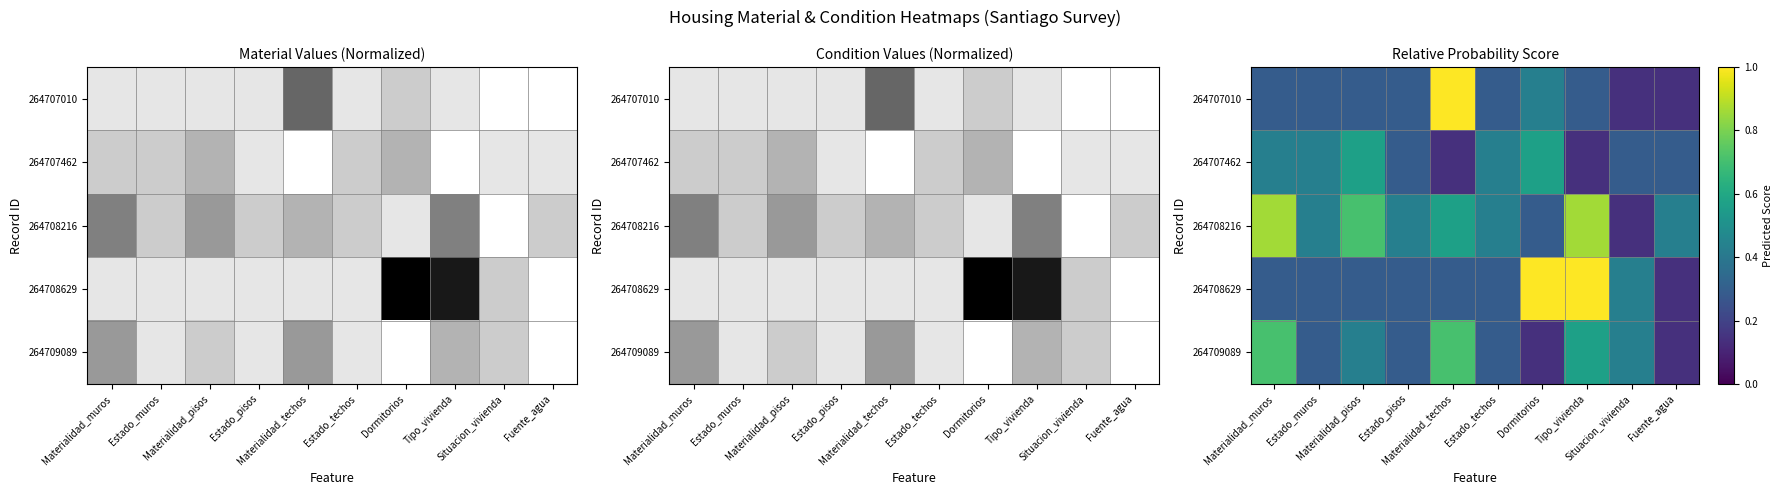

Where is 264708216 nearest to the value 0?

Situacion_vivienda